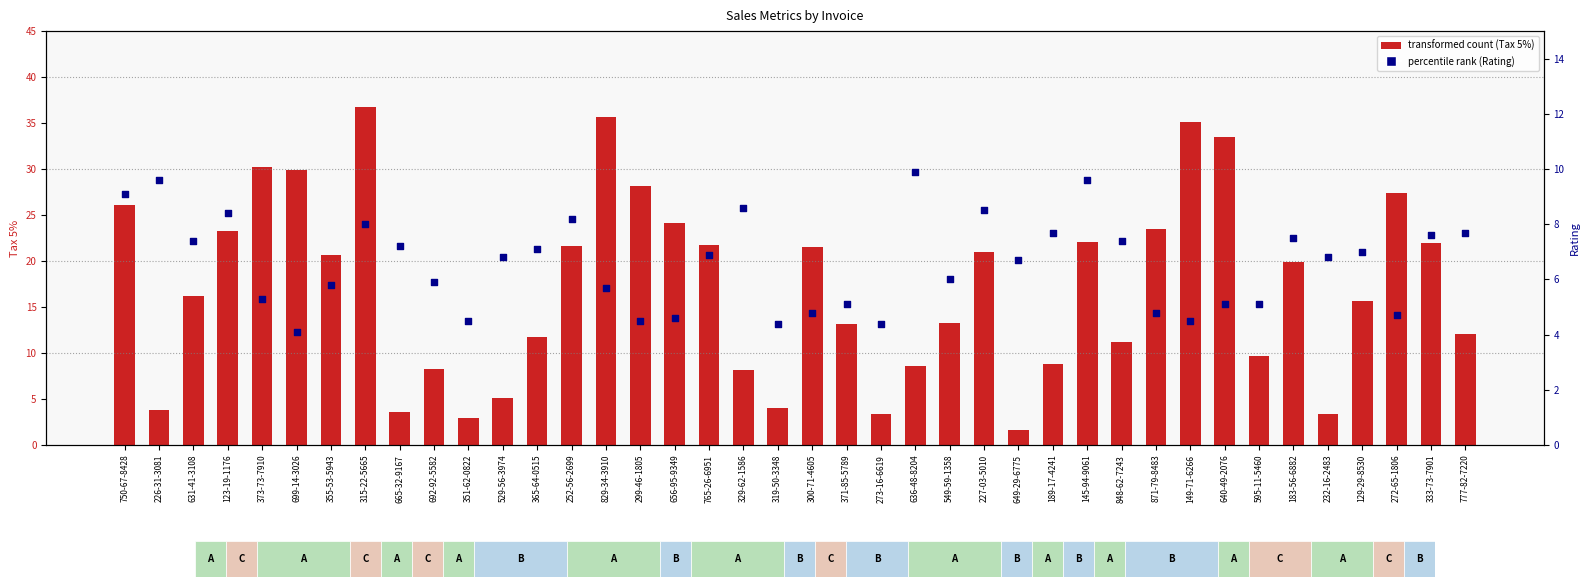

What is the change in value from 750-67-8428 to 365-64-0515?

-2.0